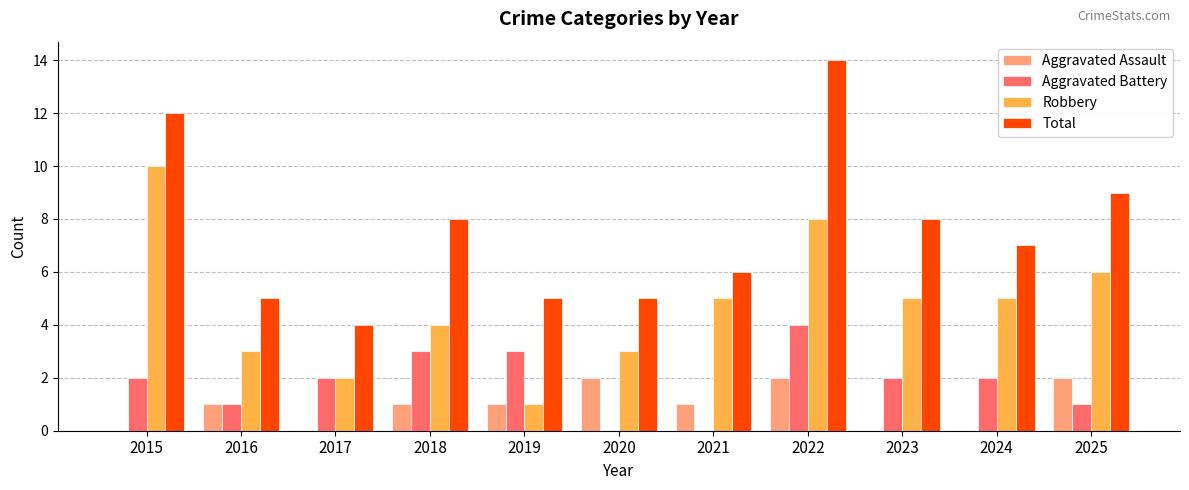

What is the greatest value displayed?

14